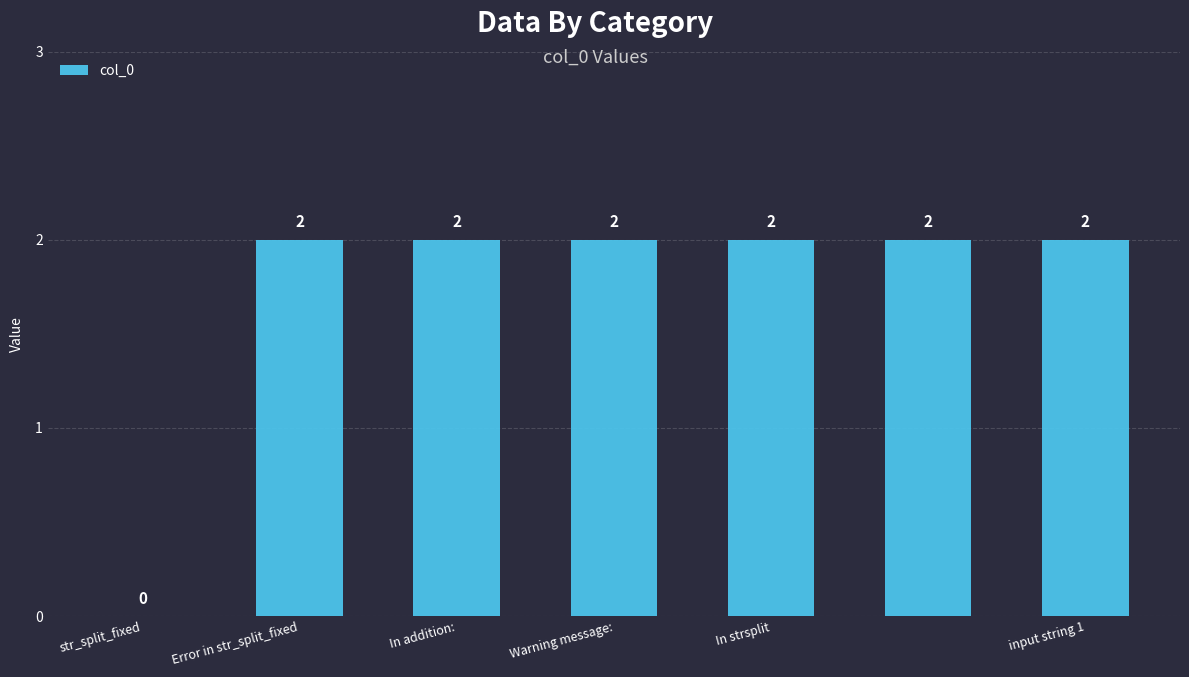

How many values are between 2 and 3?

6